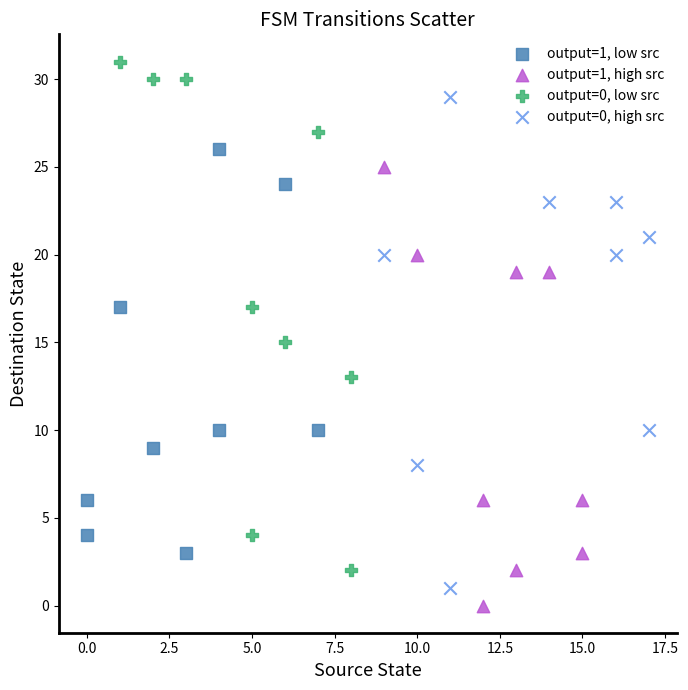

Which series reaches the maximum Y coordinate?

output=0, low src